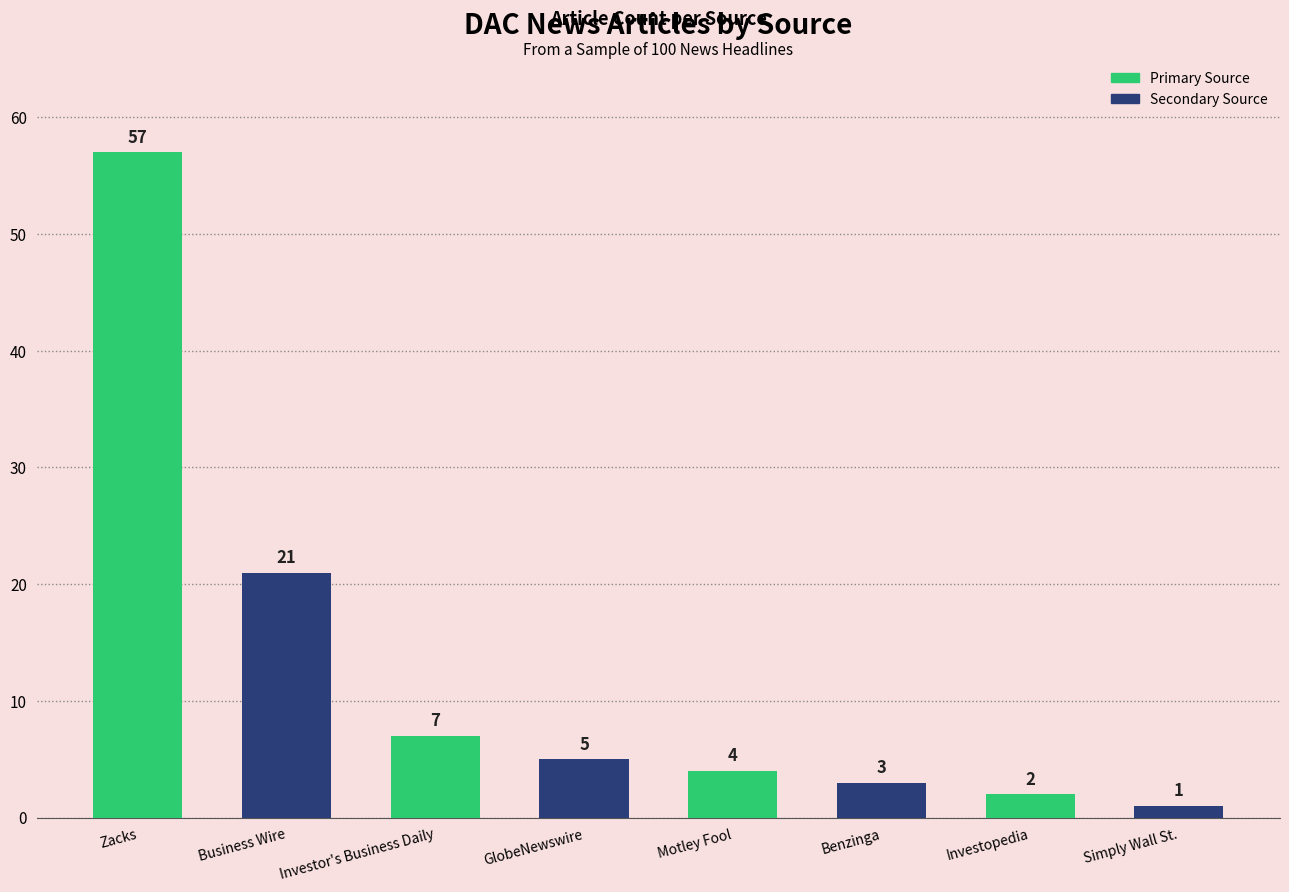

What position from the left is Zacks?

1